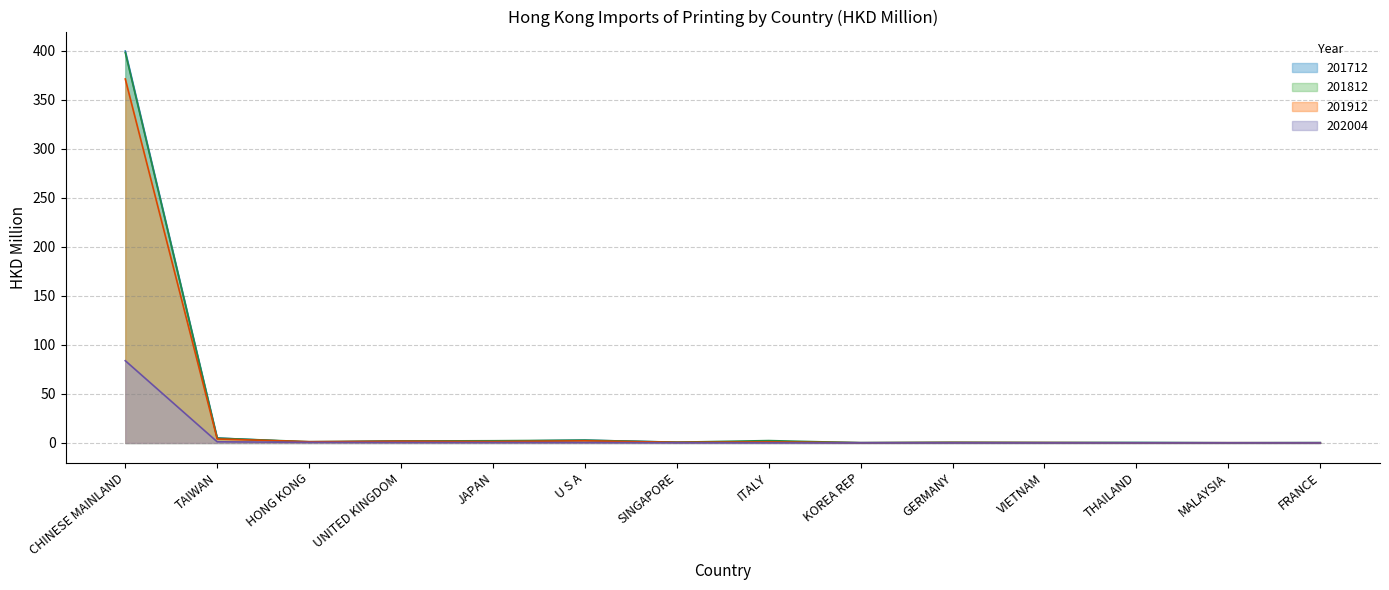

What is the lowest value of the 201812 series?

0.1